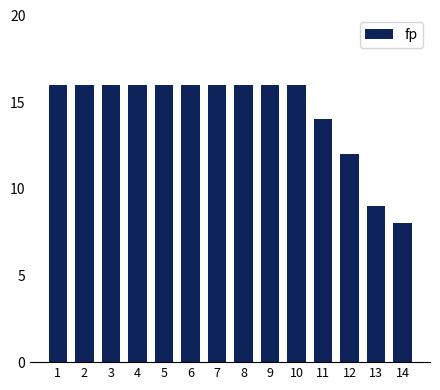

What is the greatest value displayed?

16